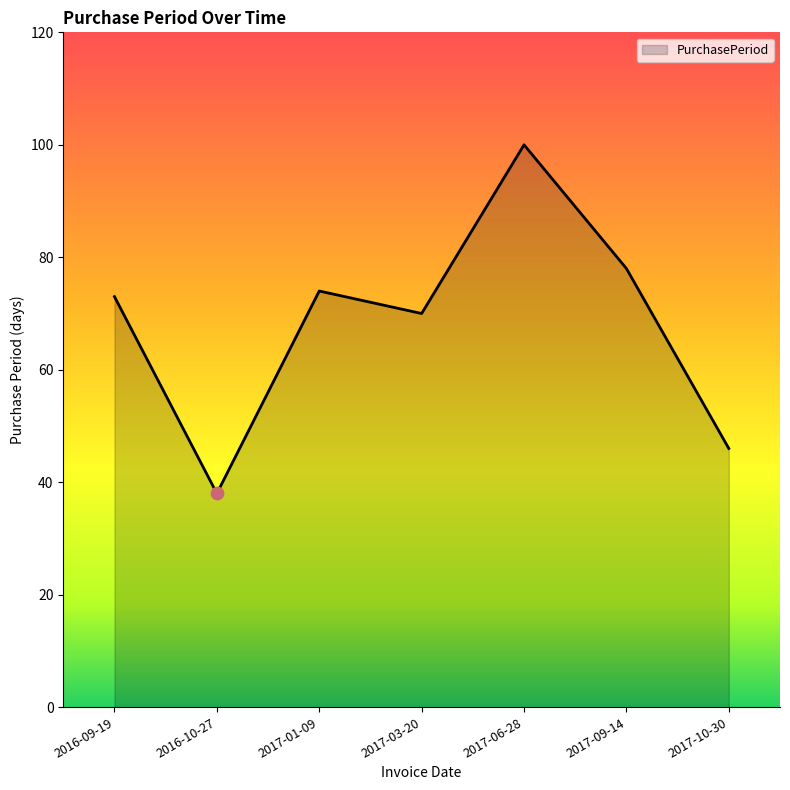

Between 2017-06-28 and 2017-10-30, which is larger?

2017-06-28